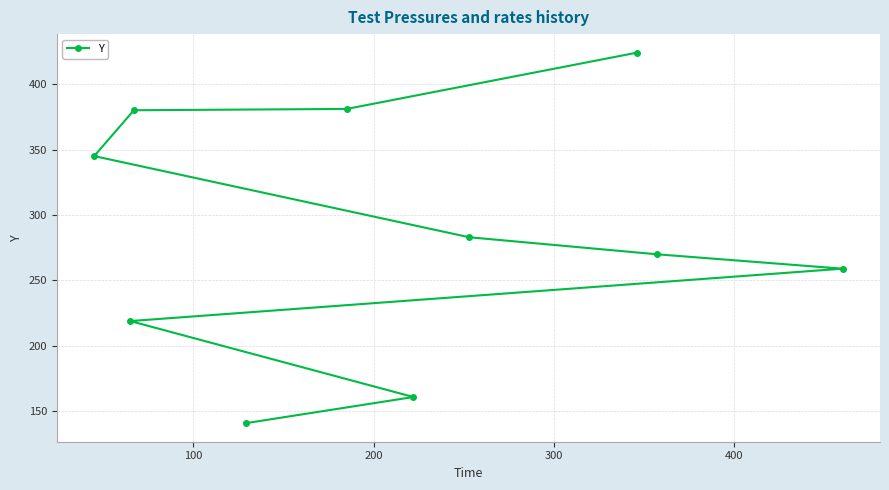

How many data points are above 283?

4